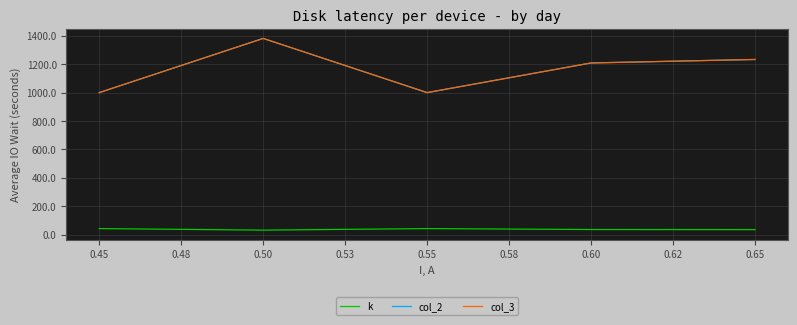

True or false: k and col_3 intersect in this chart.

False